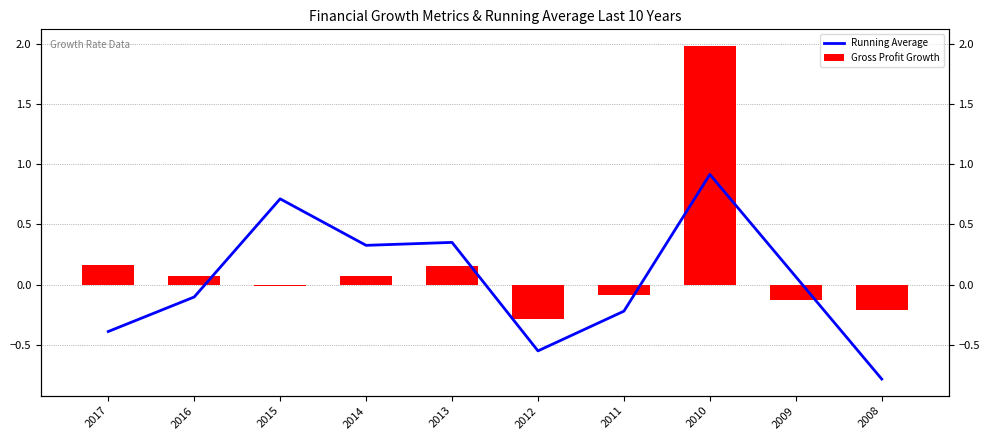

What is the minimum value shown in the chart?

-0.8